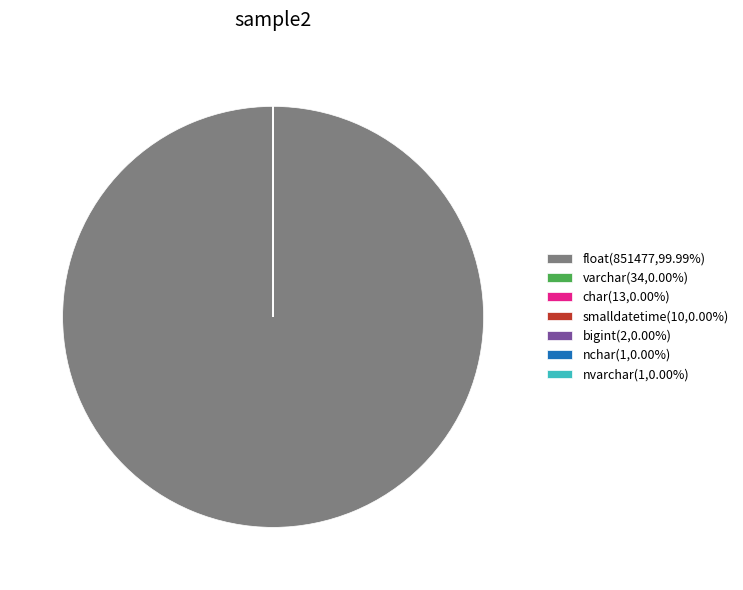

Is there any slice that represents more than half of the pie?

Yes